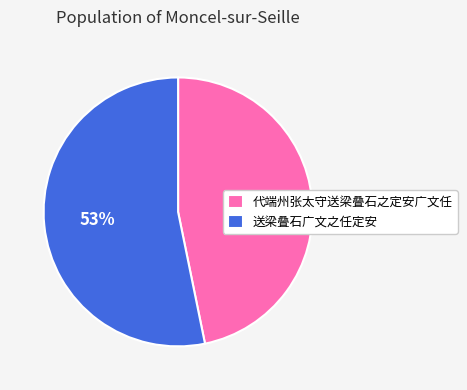

True or false: 送梁叠石广文之任定安 accounts for 53% of the total.

True